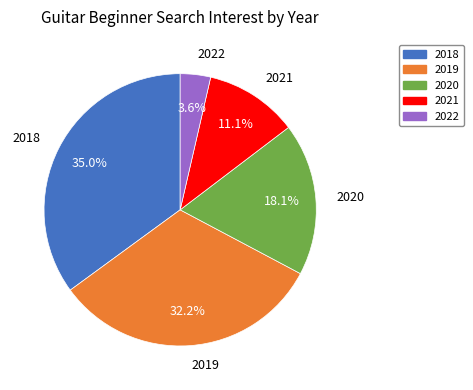

Do 2018 and 2020 together represent more than half of the pie?

Yes